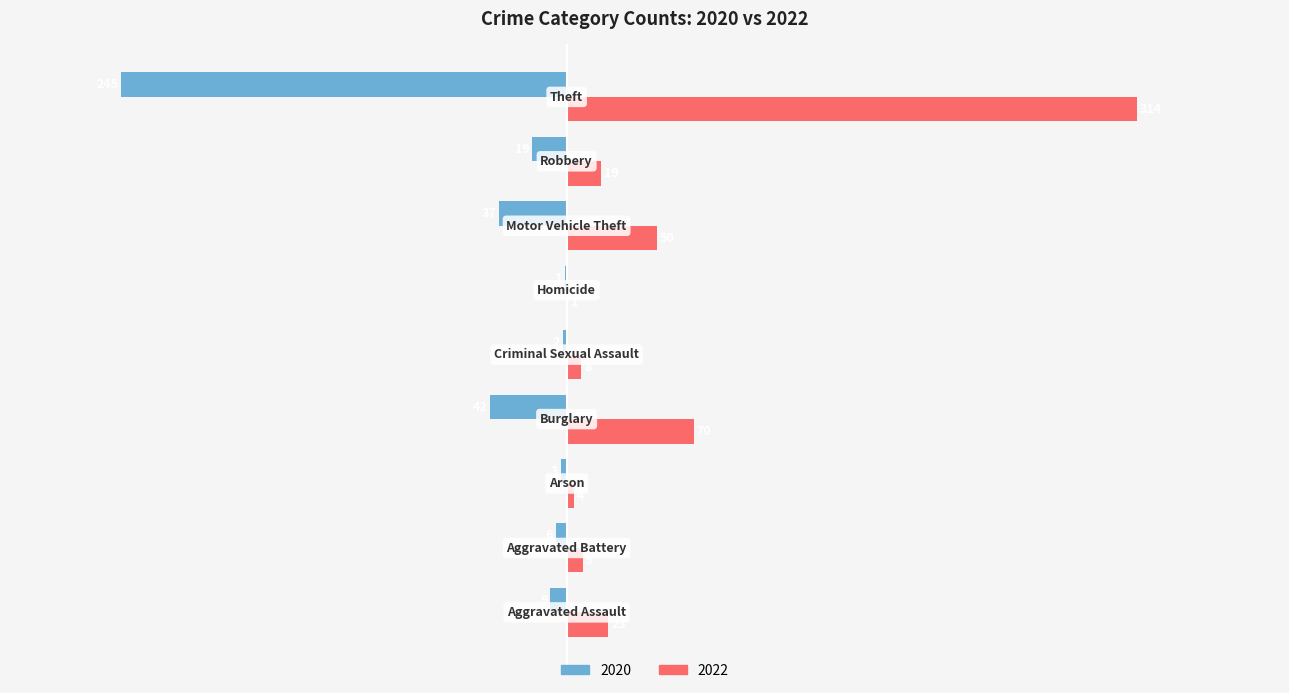

What is the sum of all 2022 values?

498